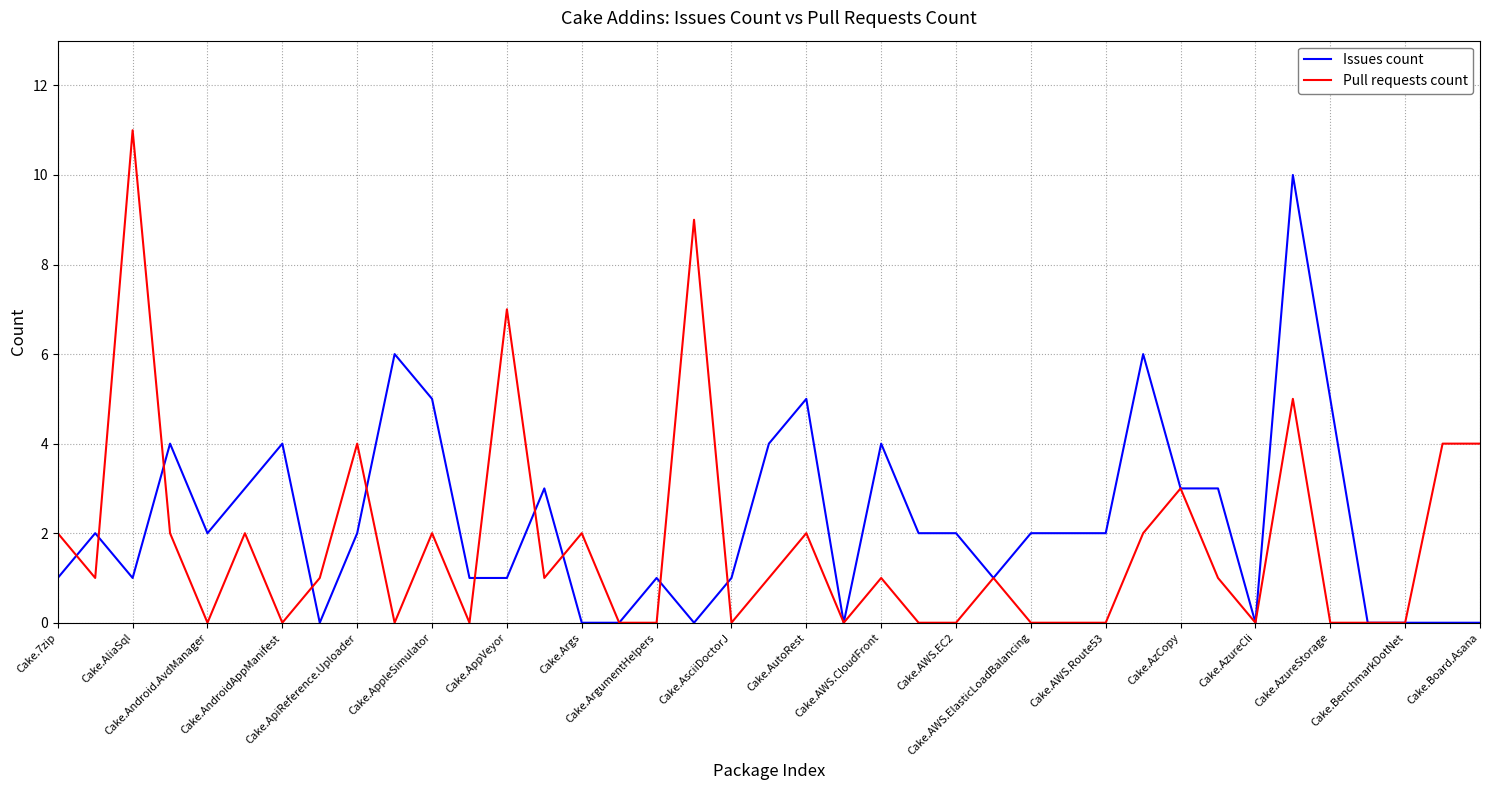

Reading right to left, what are all the values shown in this chart?

Issues count: 0	0	0	0	5	10	0	3	3	6	2	2	2	1	2	2	4	0	5	4	1	0	1	0	0	3	1	1	5	6	2	0	4	3	2	4	1	2	1
Pull requests count: 4	4	0	0	0	5	0	1	3	2	0	0	0	1	0	0	1	0	2	1	0	9	0	0	2	1	7	0	2	0	4	1	0	2	0	2	11	1	2